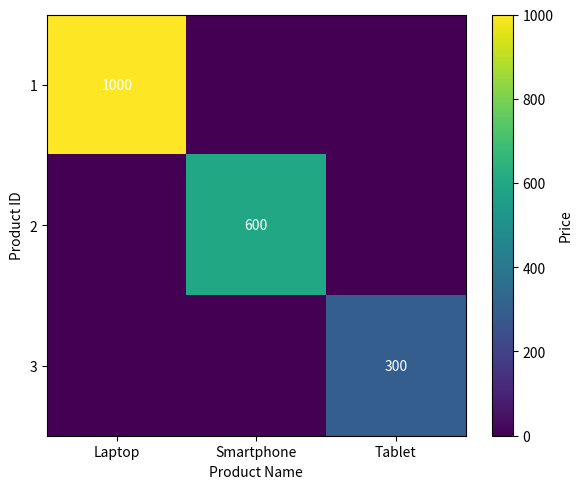

Is it true that 3 equals 168 at Tablet?

False